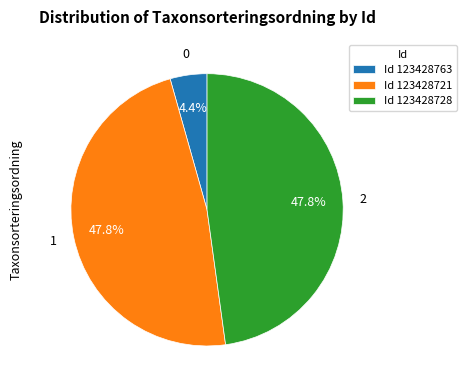

Is there any slice that represents more than half of the pie?

No